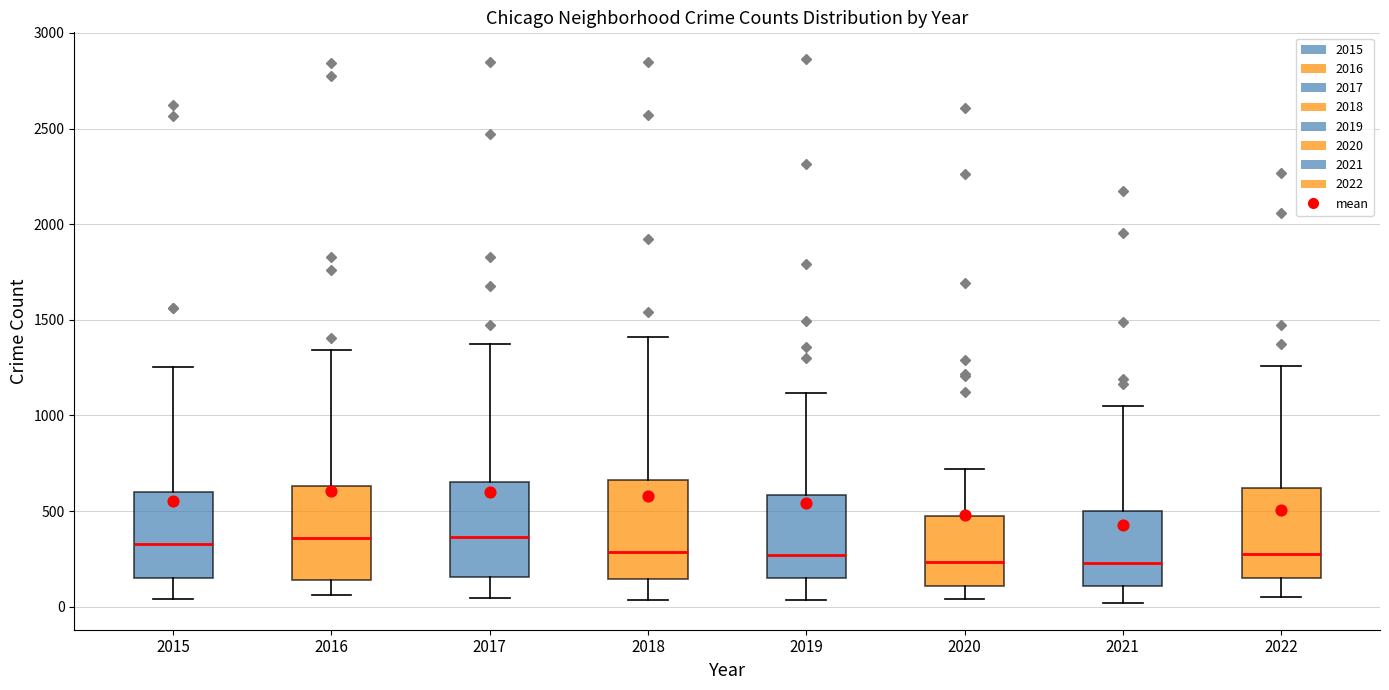

Reading left to right, read every box against the y-axis: the position of its median line, the range the box covers, and the ends of its whiskers. The values are not printed on the chart, so give them approximately, as read against the axis.

2015: median 350, box 150 to 600, whiskers 50 to 1250
2016: median 350, box 150 to 650, whiskers 50 to 1350
2017: median 350, box 150 to 650, whiskers 50 to 1350
2018: median 300, box 150 to 650, whiskers 50 to 1400
2019: median 250, box 150 to 600, whiskers 50 to 1100
2020: median 250, box 100 to 450, whiskers 50 to 700
2021: median 250, box 100 to 500, whiskers 0 to 1050
2022: median 300, box 150 to 600, whiskers 50 to 1250